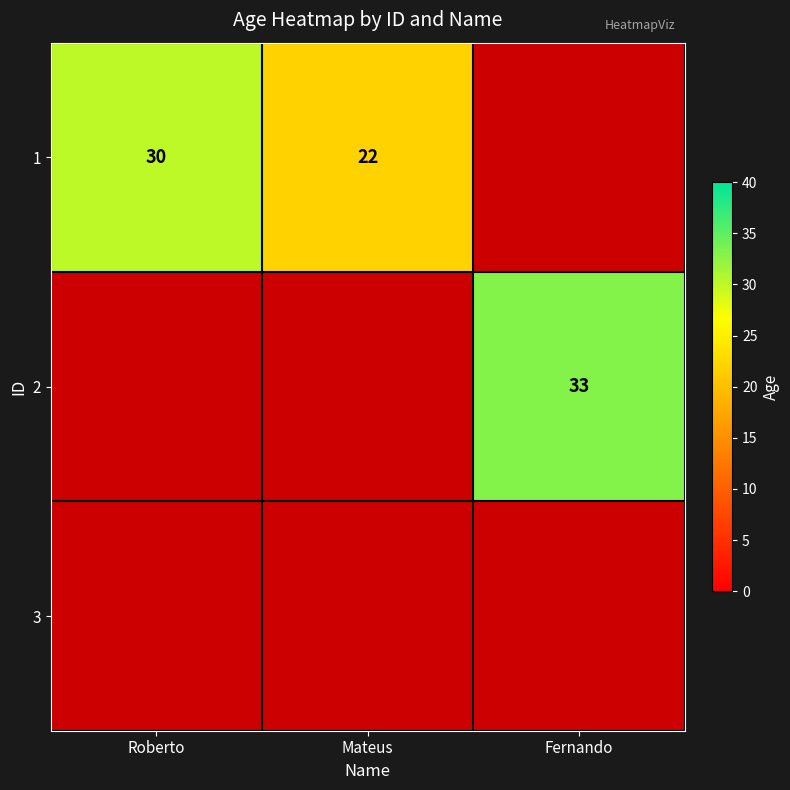

True or false: 1 has a value of 7 at Roberto.

False